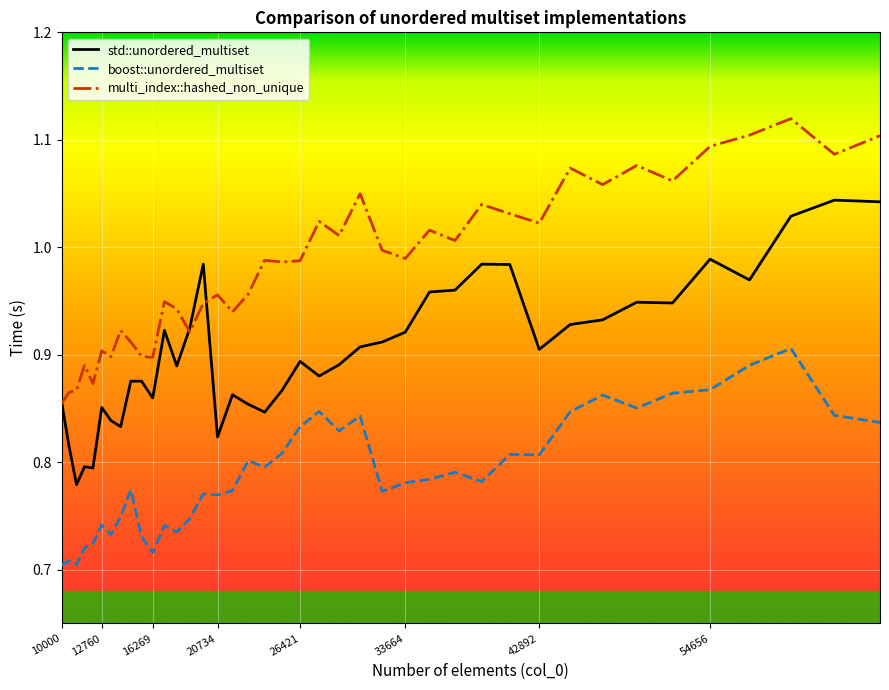

True or false: multi_index::hashed_non_unique and boost::unordered_multiset cross at least once.

False